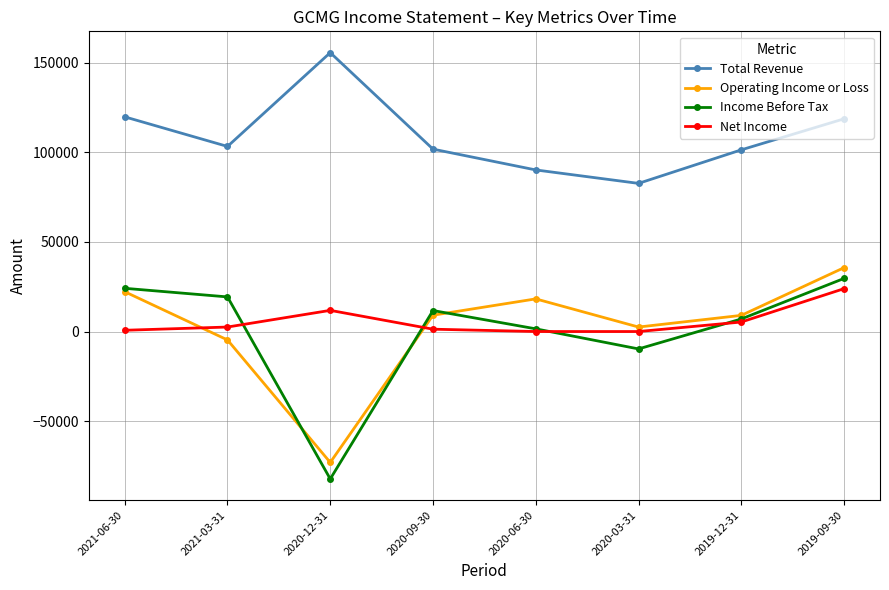

Does the chart display data point markers on the line(s)?

Yes